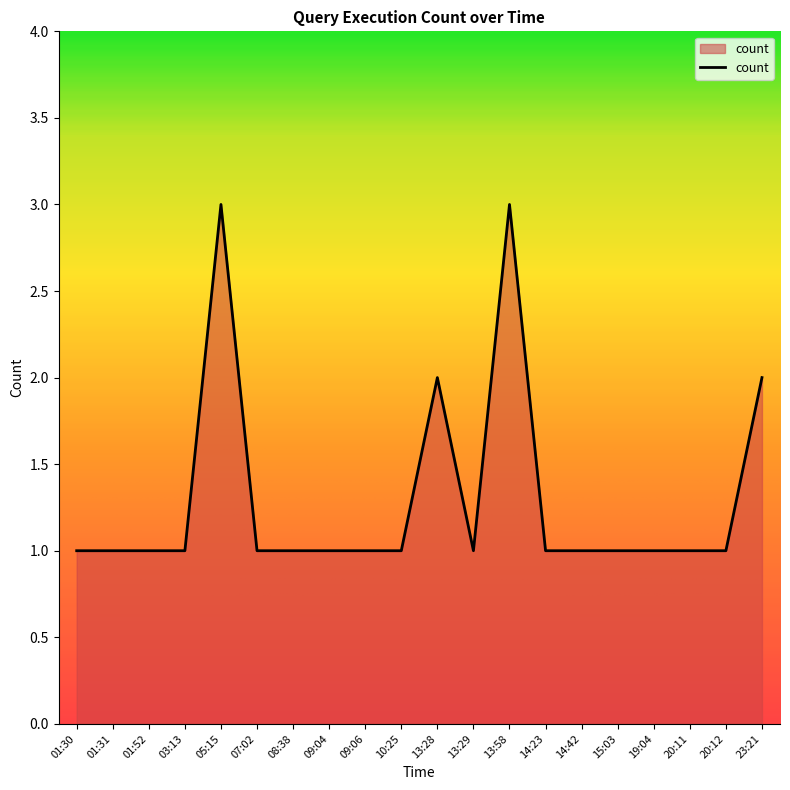

How many lines are shown in the chart?

1